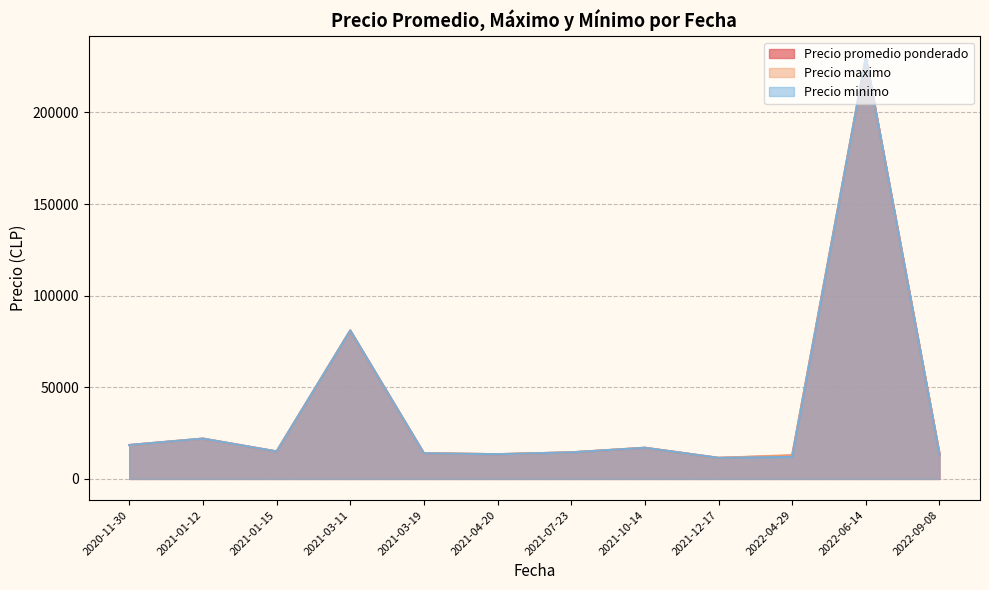

Which category has the highest value across all series?

2022-06-14